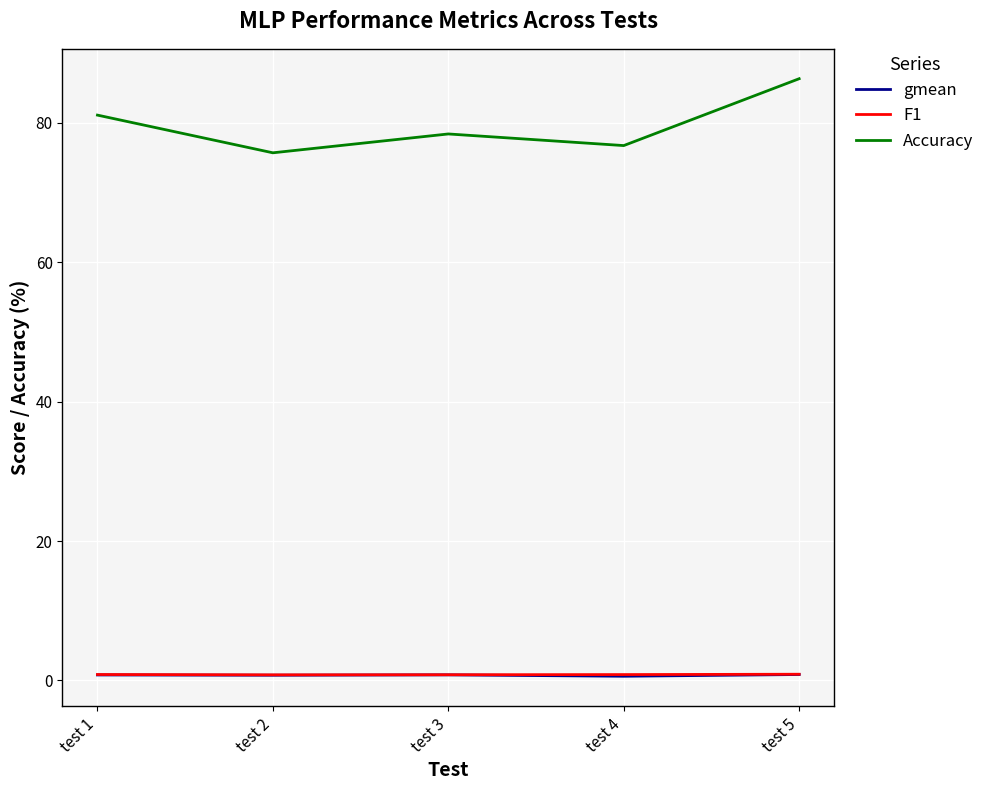

What is the average value of the F1 series?

0.8